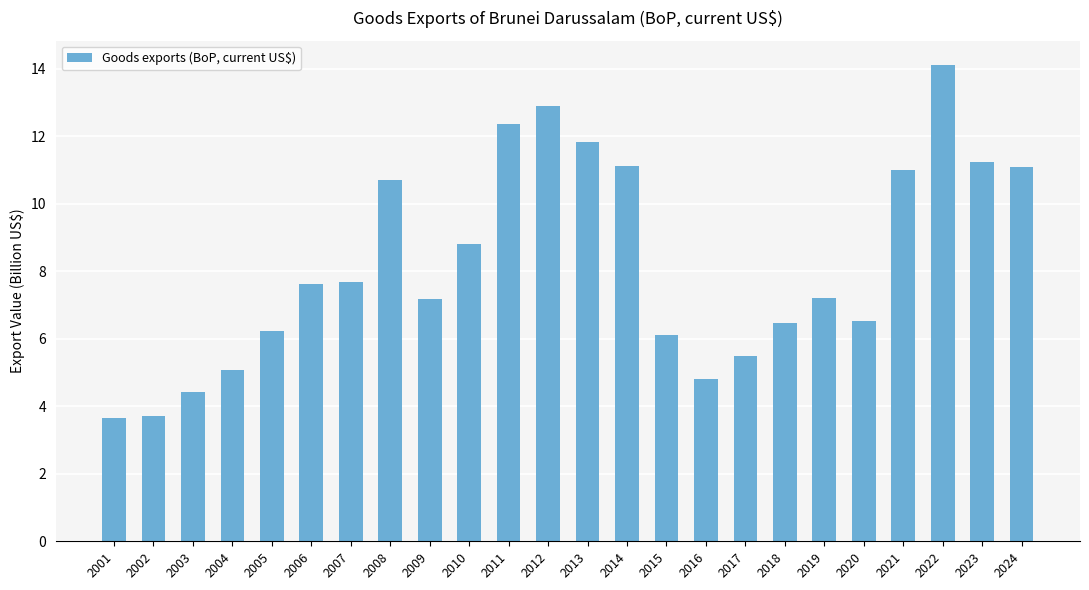

How many bars are there in total?

24